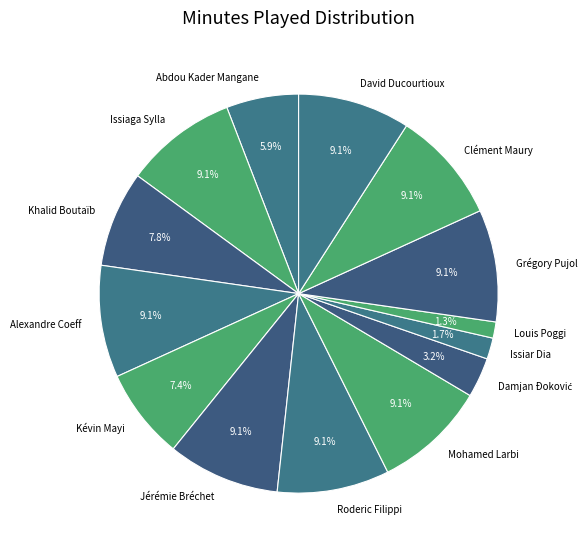

Count the number of slices in the pie.

14